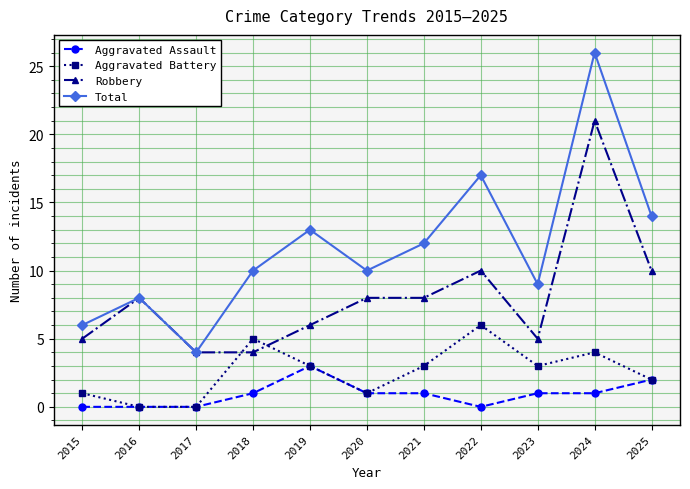

Reading right to left, list all the values displayed in this chart.

Aggravated Assault: 2	1	1	0	1	1	3	1	0	0	0
Aggravated Battery: 2	4	3	6	3	1	3	5	0	0	1
Robbery: 10	21	5	10	8	8	6	4	4	8	5
Total: 14	26	9	17	12	10	13	10	4	8	6